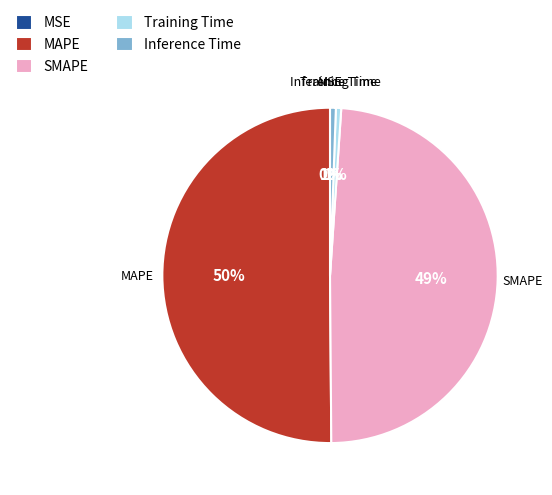

Is the sum of Inference Time and SMAPE greater than half?

No